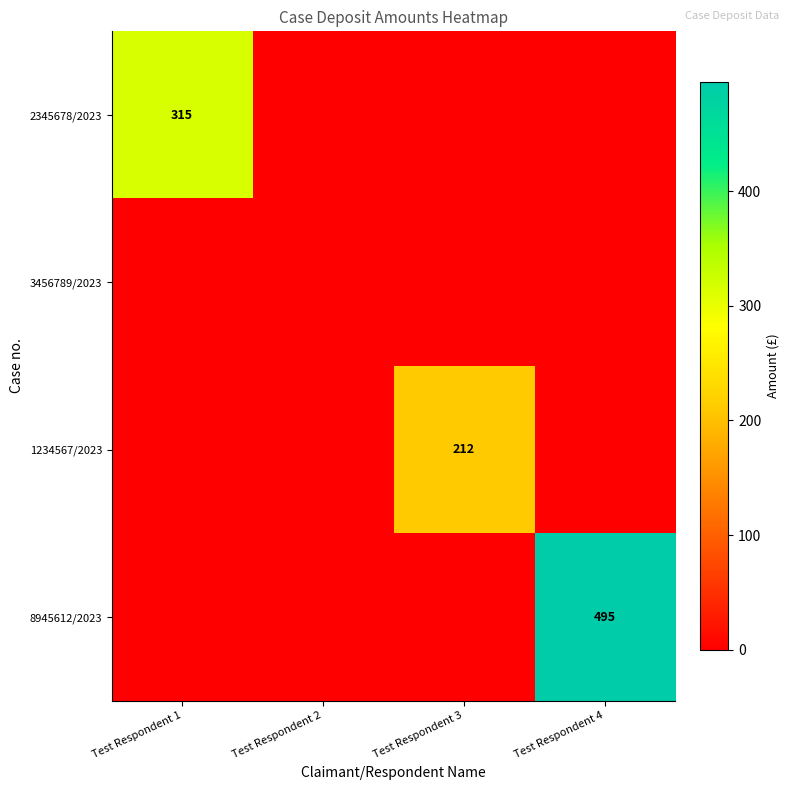

What is the greatest value displayed?

495